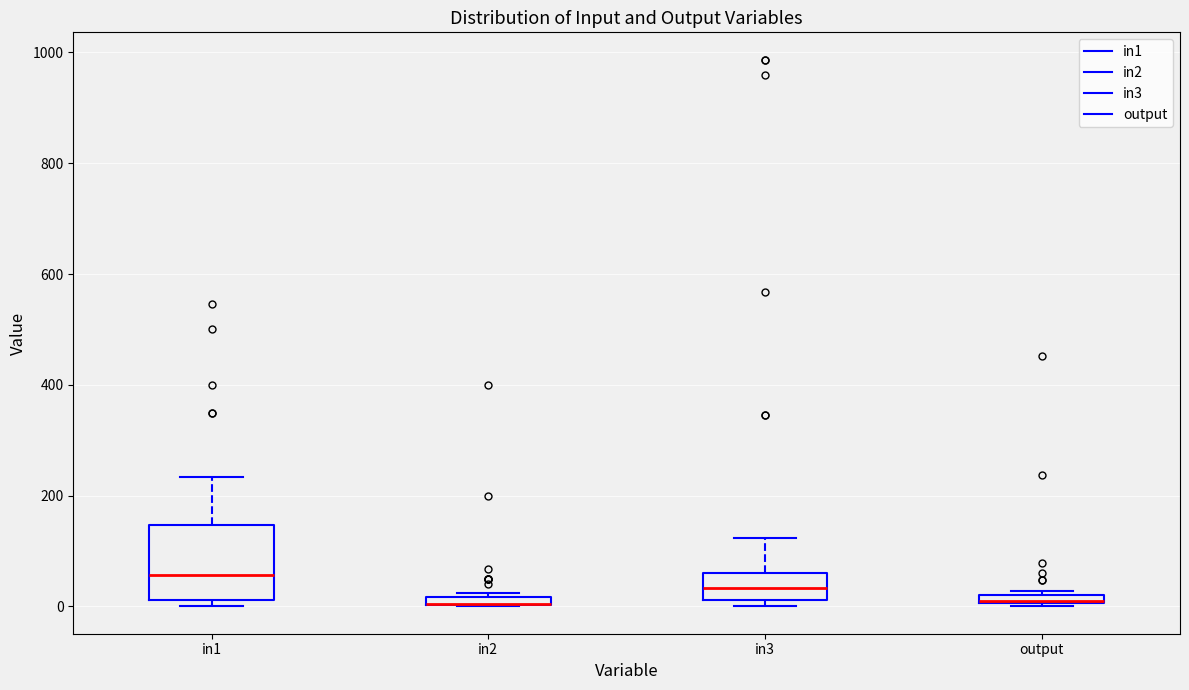

Comparing the boxes themselves (not the whiskers), which one is the tallest?

in1